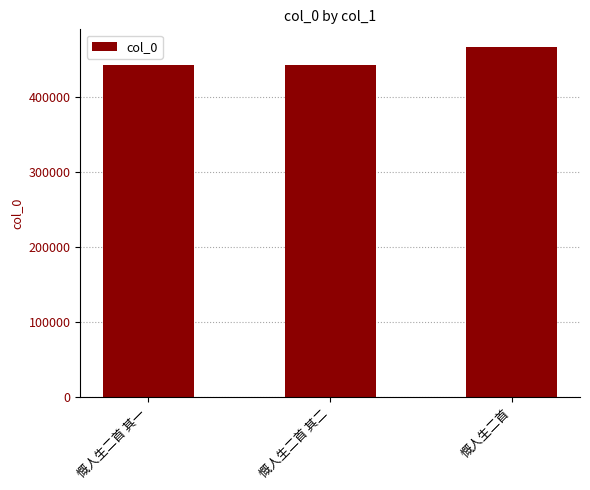

What is the label of the 1st bar from the left?

慨人生二首 其一